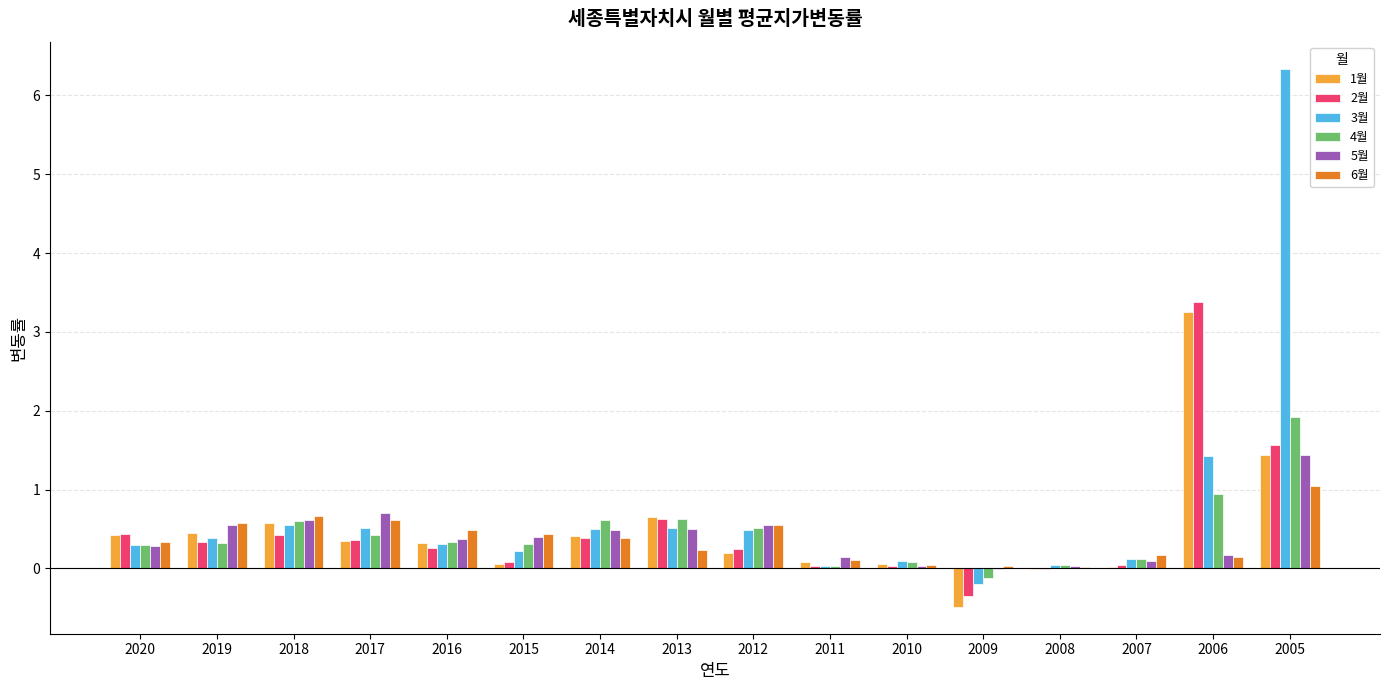

Which series has the largest range (max minus min)?

3월